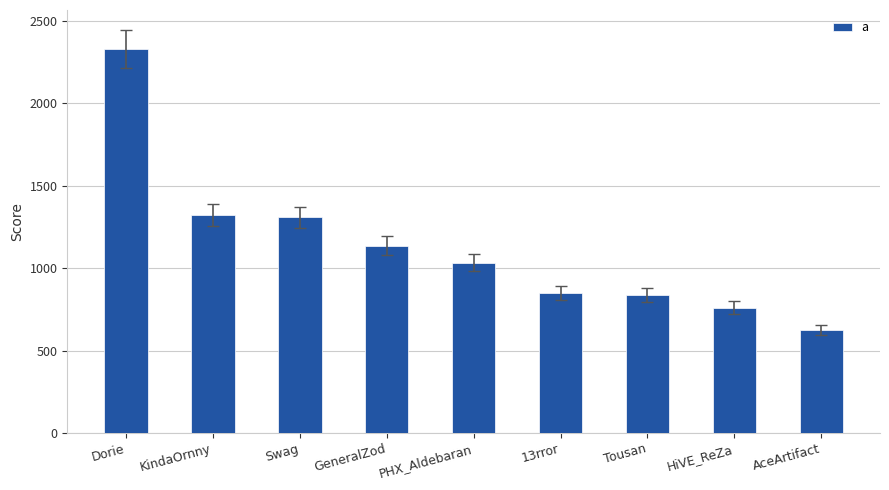

At which category does the chart reach its peak across all series?

Dorie